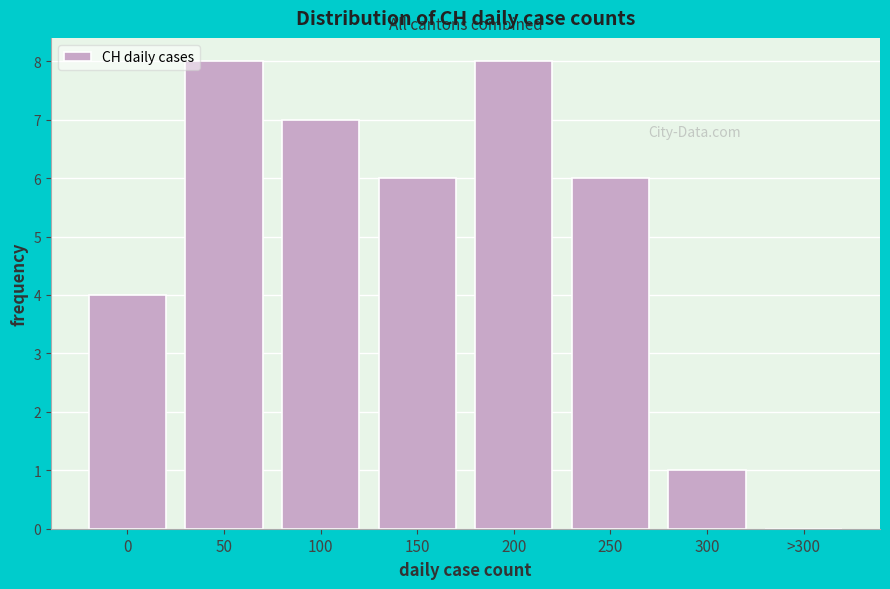

Reading left to right, list all the values displayed in this chart.

0=4	50=8	100=7	150=6	200=8	250=6	300=1	>300=0